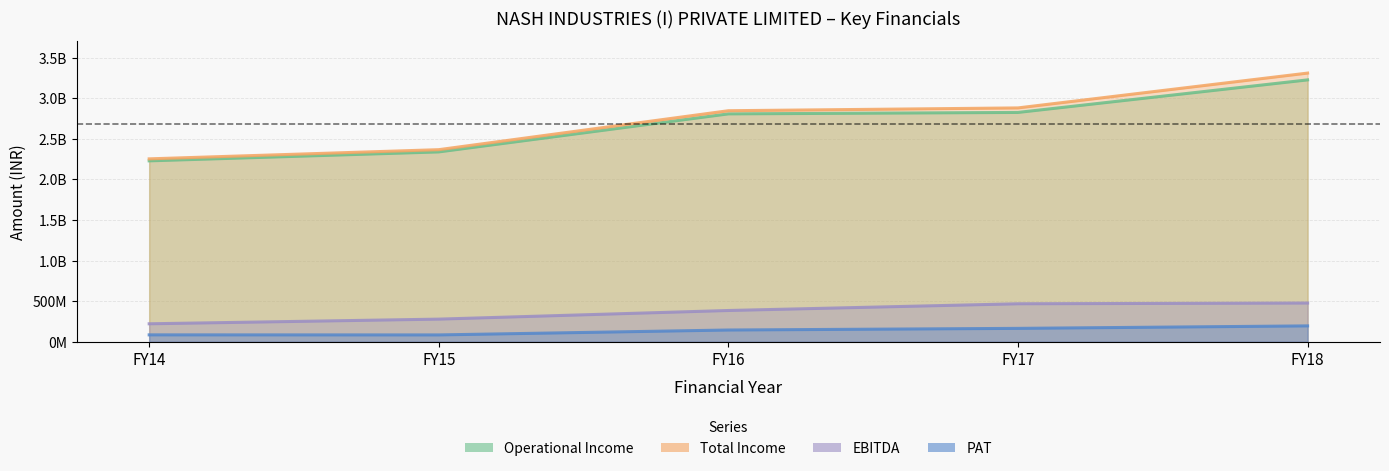

What is the approximate value of Operational Income at FY18, to the nearest 10?

3225643000